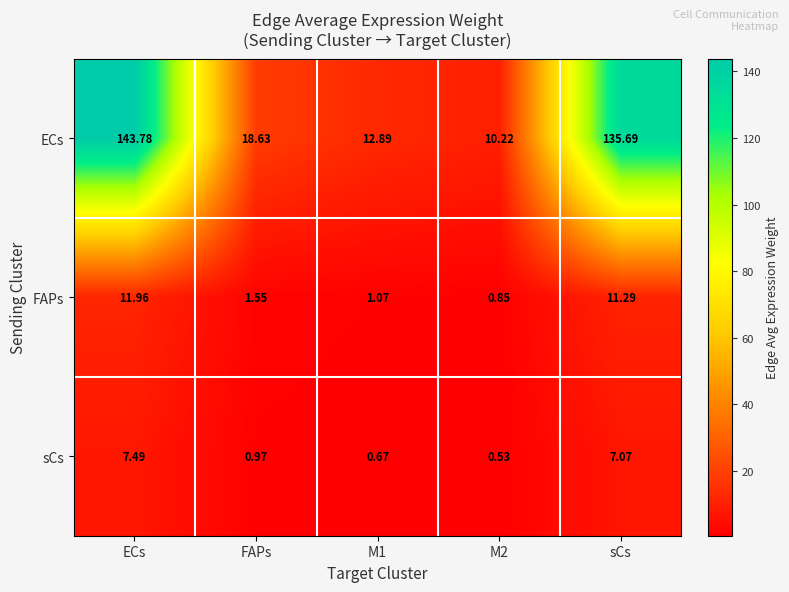

Rank the series at ECs from highest to lowest value.

ECs, FAPs, sCs